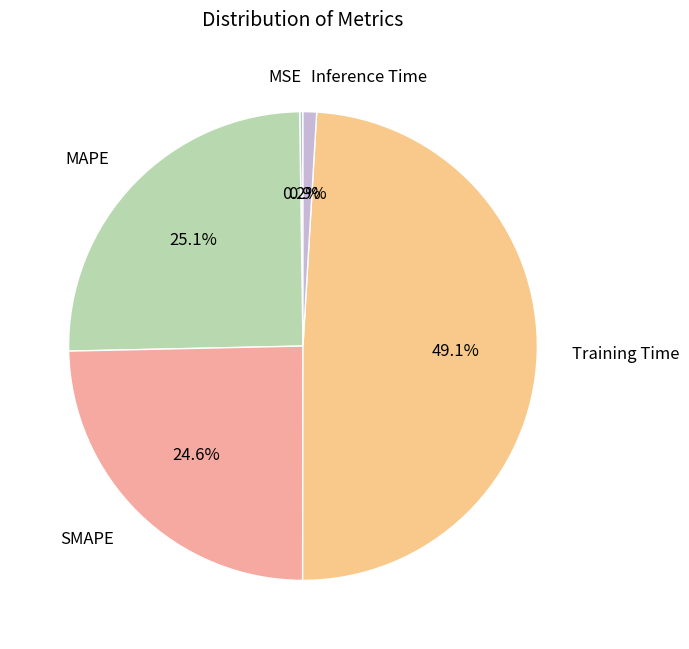

The Training Time slice represents 49% of the pie. True or false?

True